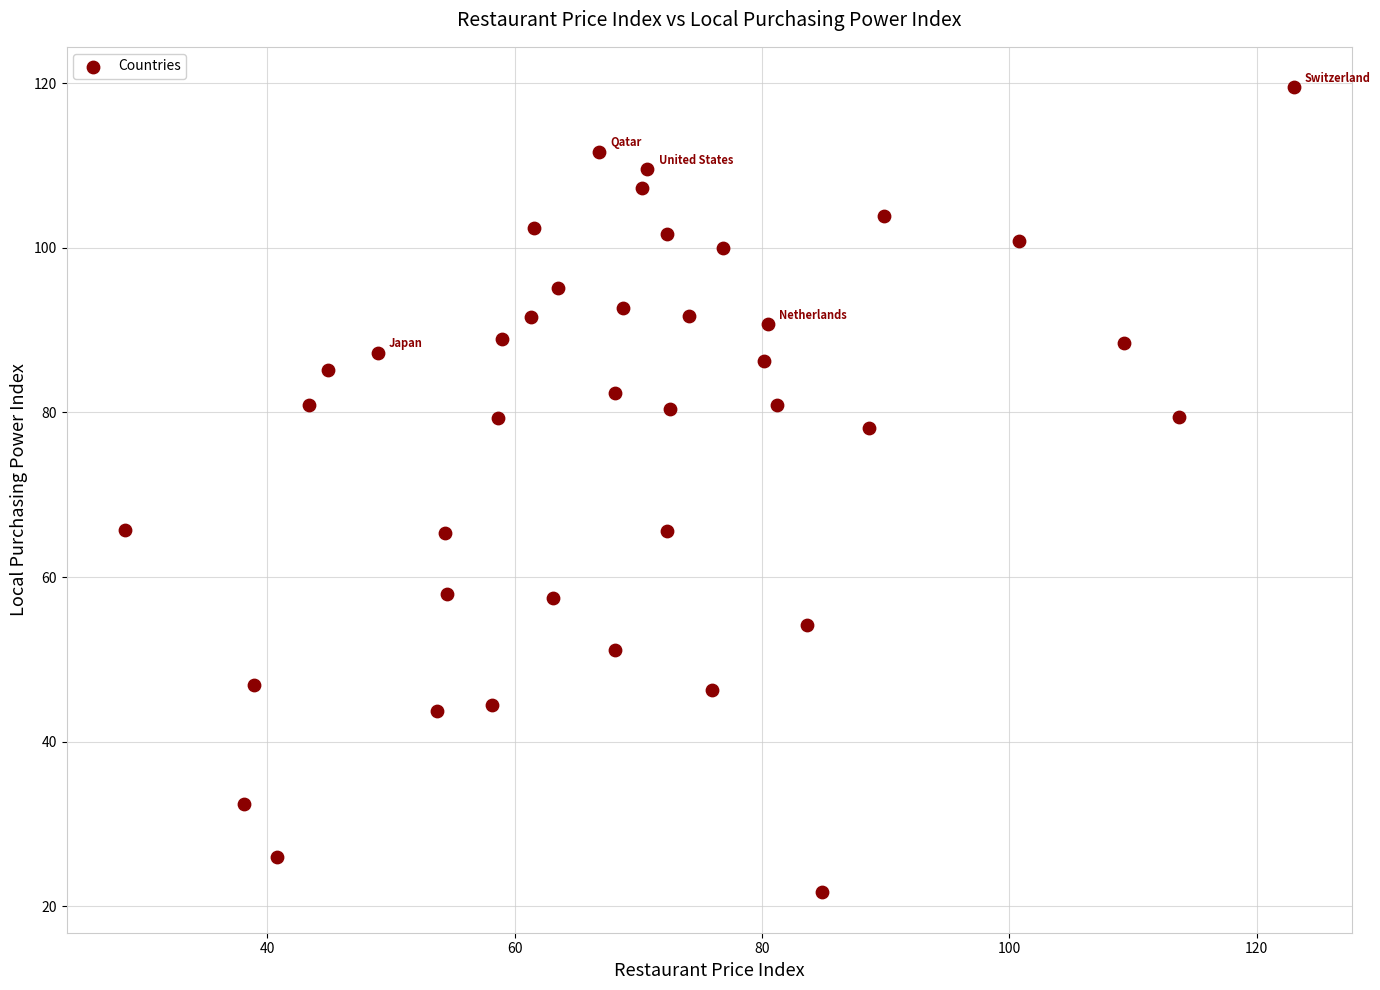

Count the number of points in this scatter plot.

40